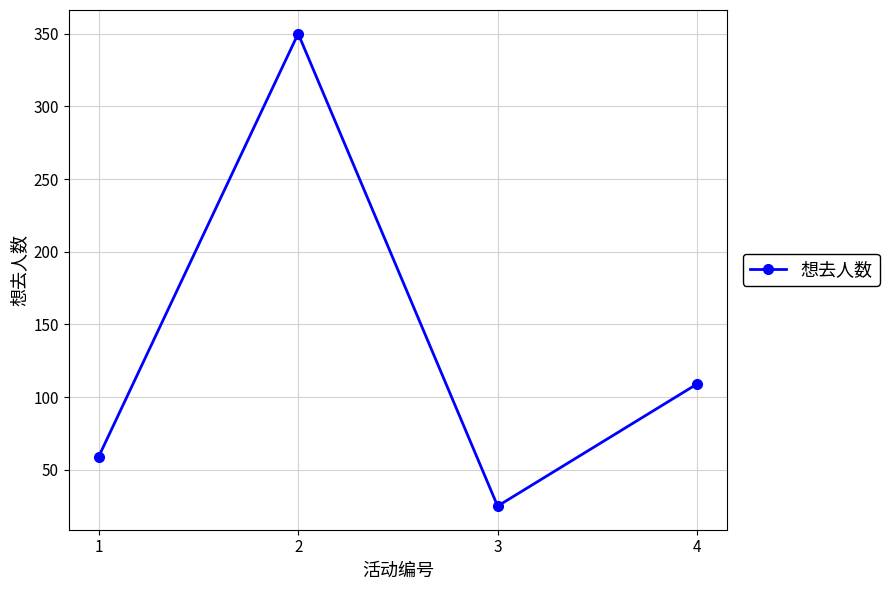

Read the value at 1, to the nearest 10.

60